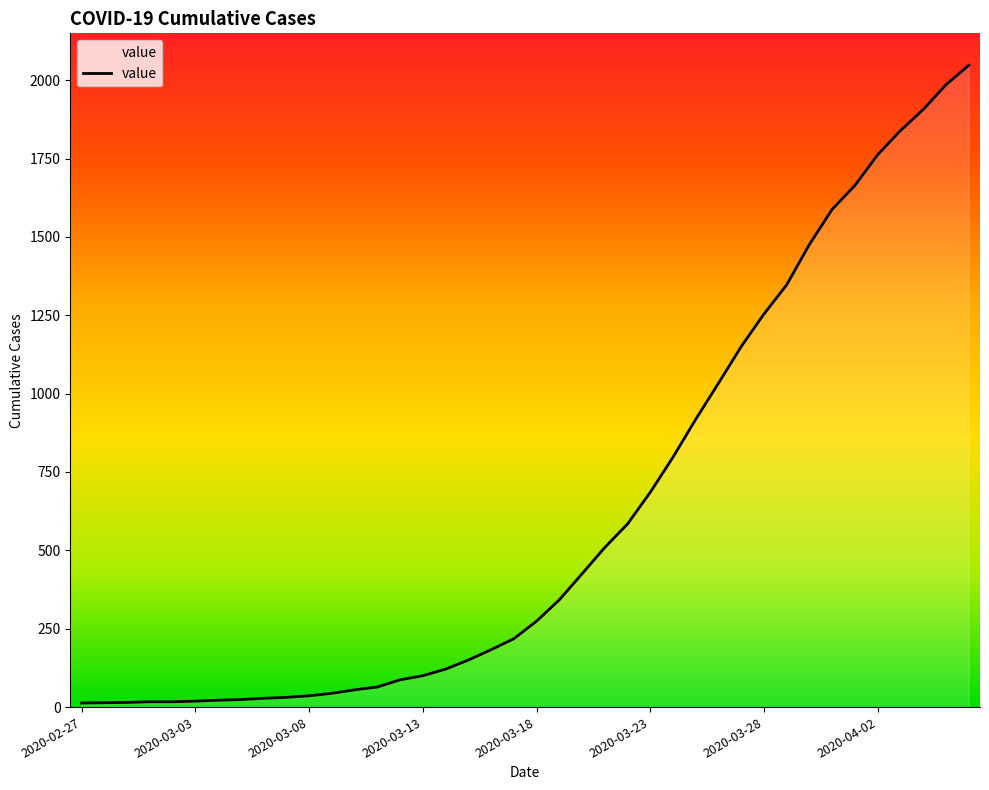

What is the maximum value shown in the chart?

2047